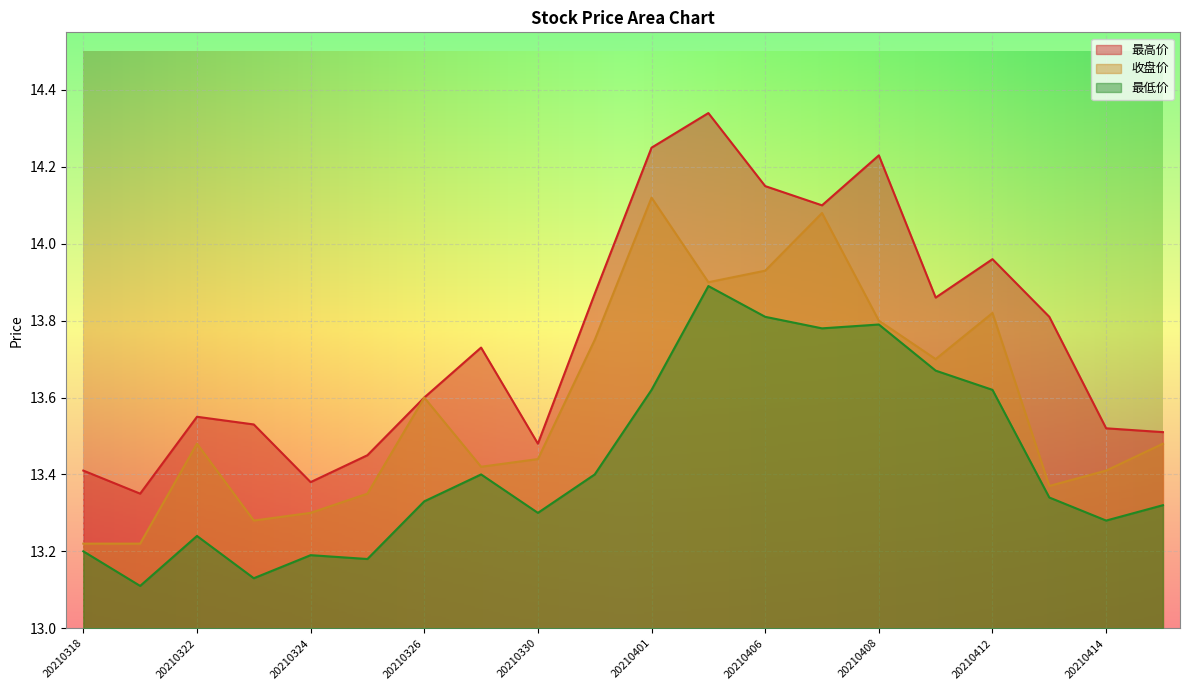

Reading left to right, extract all data points from this chart.

最高价: 20210318=13.4	20210319=13.3	20210322=13.6	20210323=13.5	20210324=13.4	20210325=13.4	20210326=13.6	20210329=13.7	20210330=13.5	20210331=13.9	20210401=14.2	20210402=14.3	20210406=14.2	20210407=14.1	20210408=14.2	20210409=13.9	20210412=14.0	20210413=13.8	20210414=13.5	20210415=13.5
收盘价: 20210318=13.2	20210319=13.2	20210322=13.5	20210323=13.3	20210324=13.3	20210325=13.3	20210326=13.6	20210329=13.4	20210330=13.4	20210331=13.8	20210401=14.1	20210402=13.9	20210406=13.9	20210407=14.1	20210408=13.8	20210409=13.7	20210412=13.8	20210413=13.4	20210414=13.4	20210415=13.5
最低价: 20210318=13.2	20210319=13.1	20210322=13.2	20210323=13.1	20210324=13.2	20210325=13.2	20210326=13.3	20210329=13.4	20210330=13.3	20210331=13.4	20210401=13.6	20210402=13.9	20210406=13.8	20210407=13.8	20210408=13.8	20210409=13.7	20210412=13.6	20210413=13.3	20210414=13.3	20210415=13.3